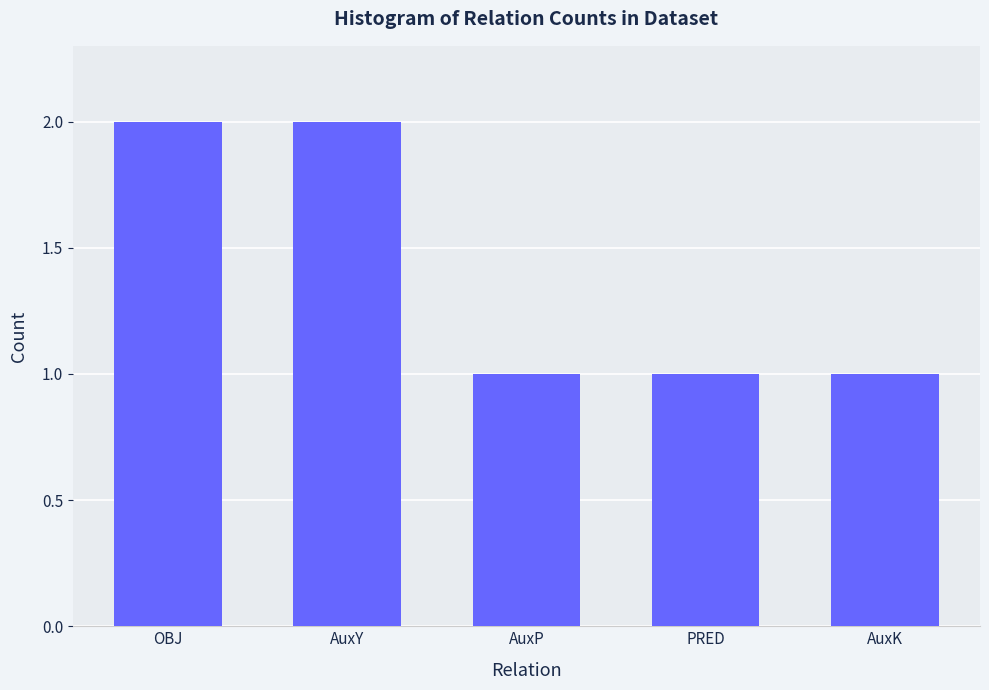

Reading left to right, list all the values displayed in this chart.

2	2	1	1	1